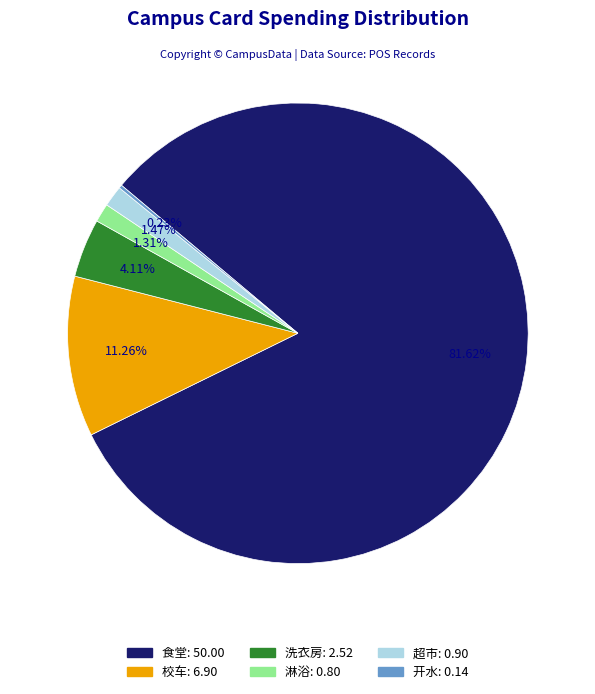

Which slice is the largest?

食堂